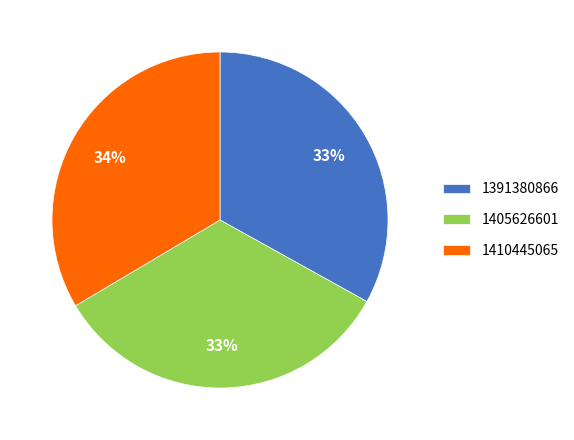

Is the sum of 1410445065 and 1405626601 greater than half?

Yes